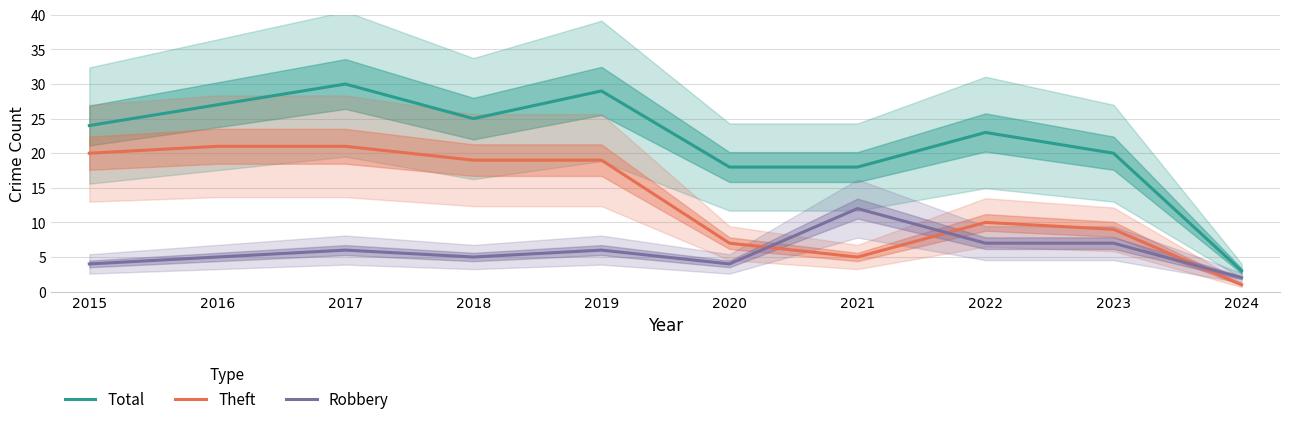

Rank the series at 2021 from highest to lowest value.

Total, Robbery, Theft